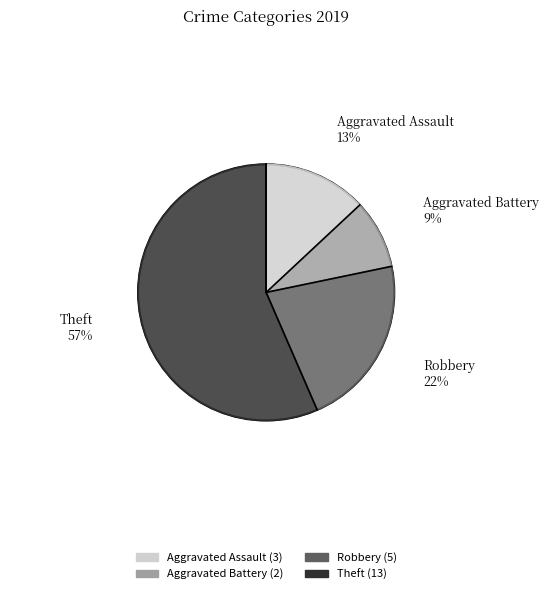

Which has a higher value, Theft or Robbery?

Theft